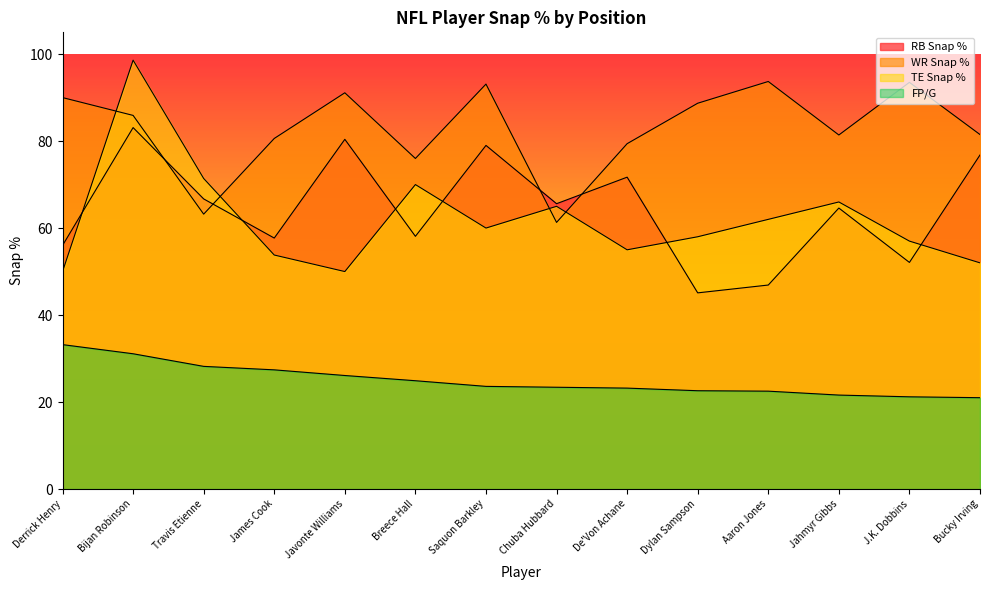

What is the sum of all WR Snap % values?

1159.4